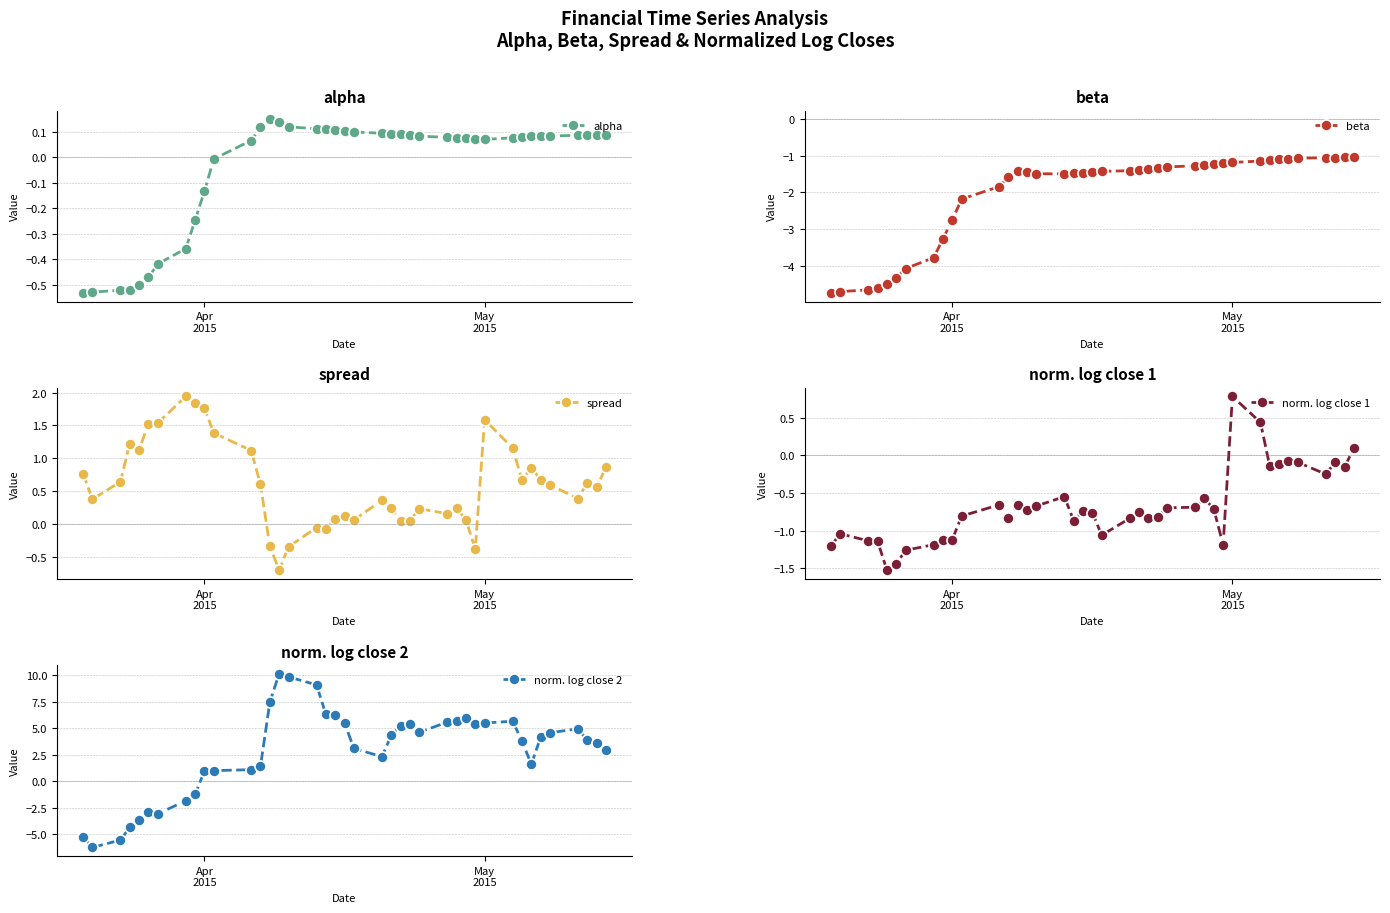

How many data points in spread are less than 0?

6